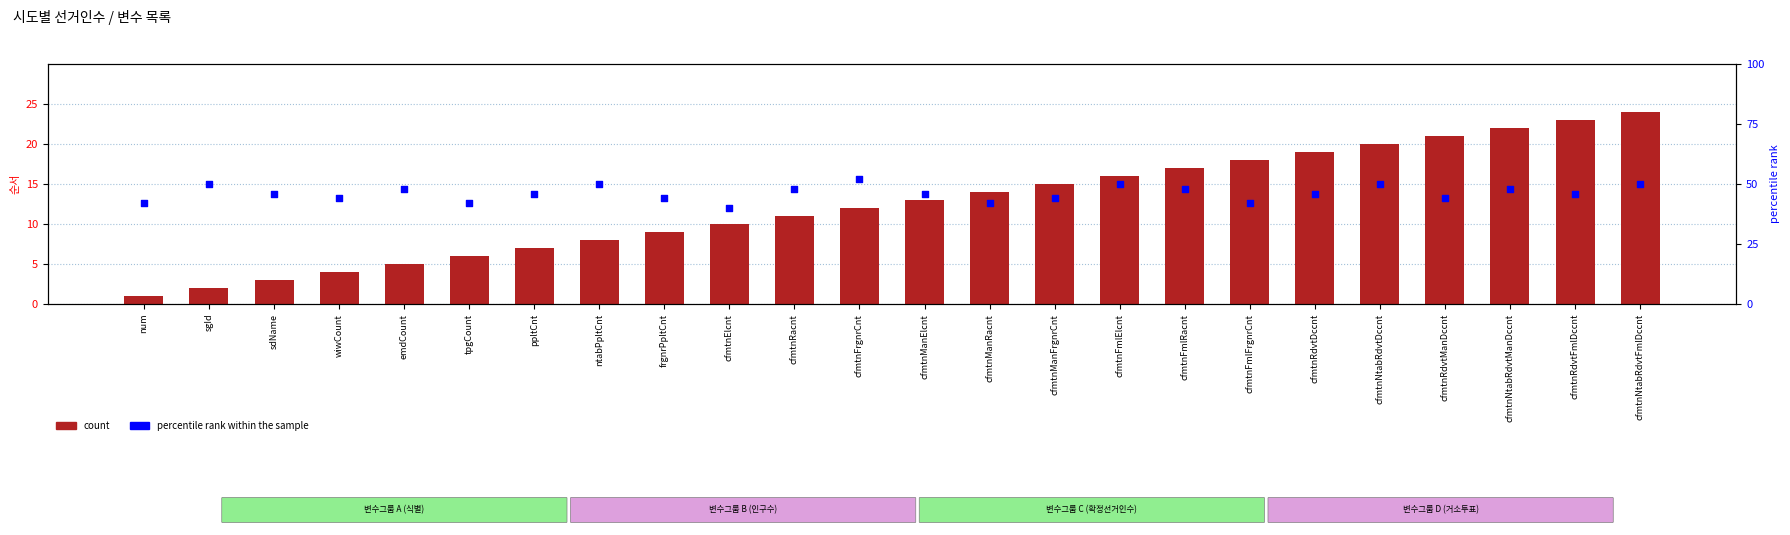

Is the value of count at emdCount greater than the value of percentile rank within the sample at cfmtnFmlRacnt?

No